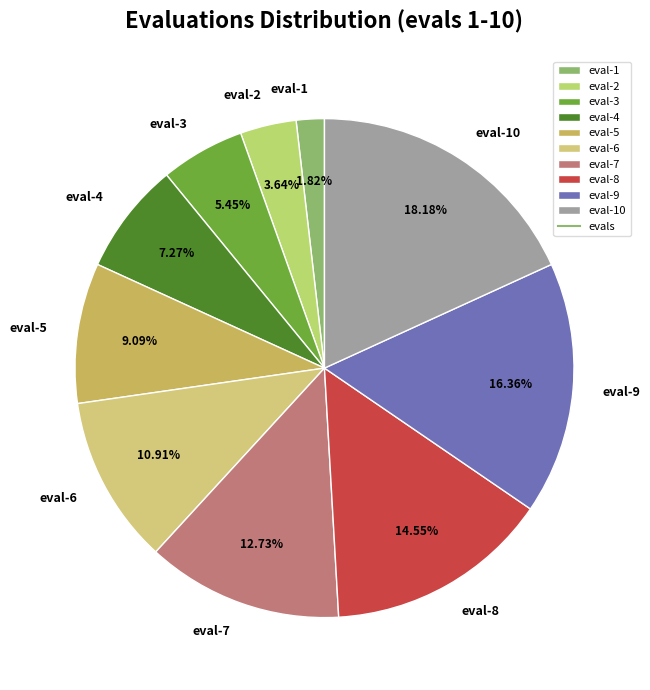

Count the number of slices in the pie.

10